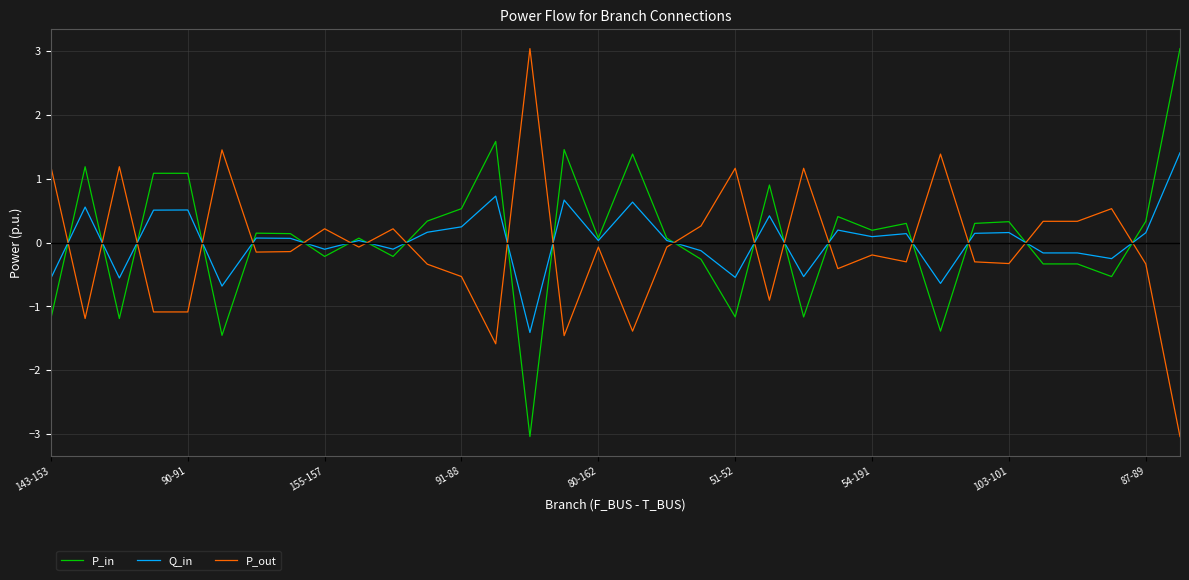

What are all the series names shown in the legend?

P_in, Q_in, P_out